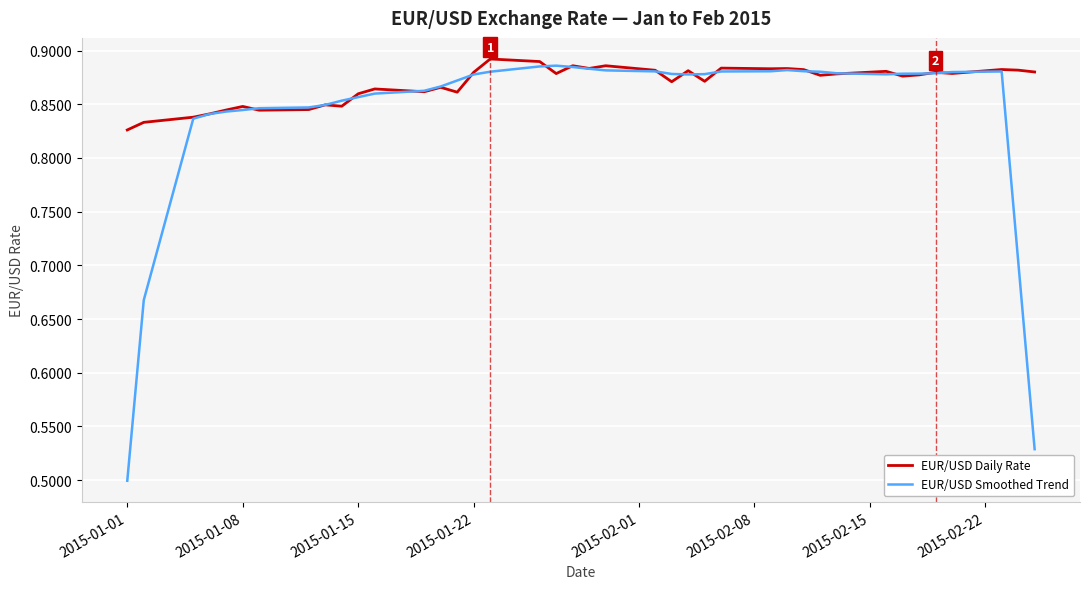

Rank the series by their average value, from highest to lowest.

EUR/USD Daily Rate, EUR/USD Smoothed Trend